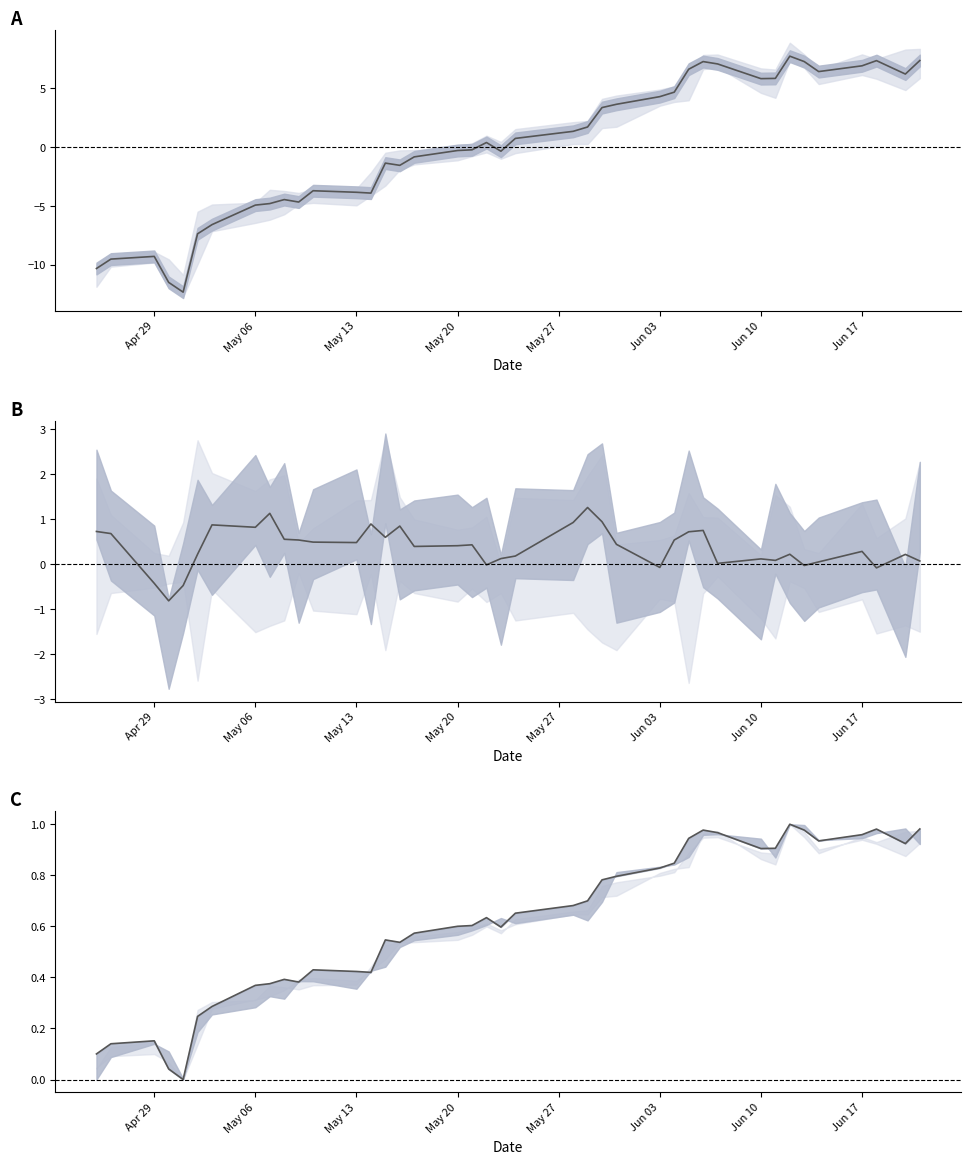

At which category does Close-Open (smoothed) reach its first local peak?

Jun 10